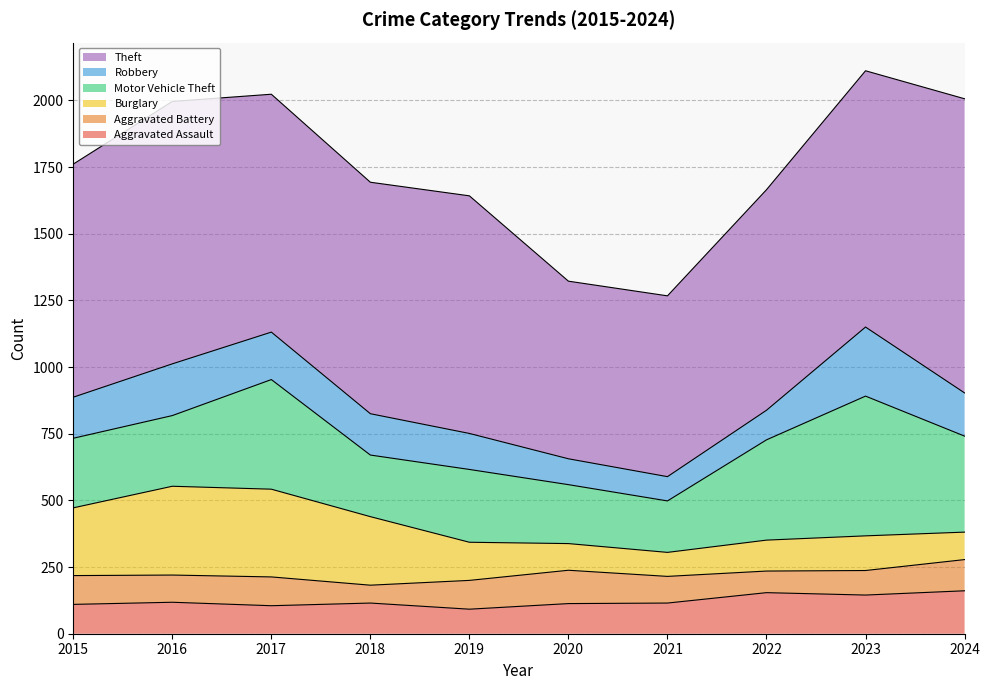

Reading right to left, extract all data points from this chart.

Aggravated Assault: 161	145	154	115	113	92	115	105	118	110
Aggravated Battery: 117	92	81	100	125	108	67	108	102	108
Burglary: 103	130	116	90	100	143	257	329	333	254
Motor Vehicle Theft: 360	524	376	193	221	273	231	411	265	261
Robbery: 162	259	111	91	97	135	155	178	194	154
Theft: 1103	961	827	678	666	891	868	892	984	874